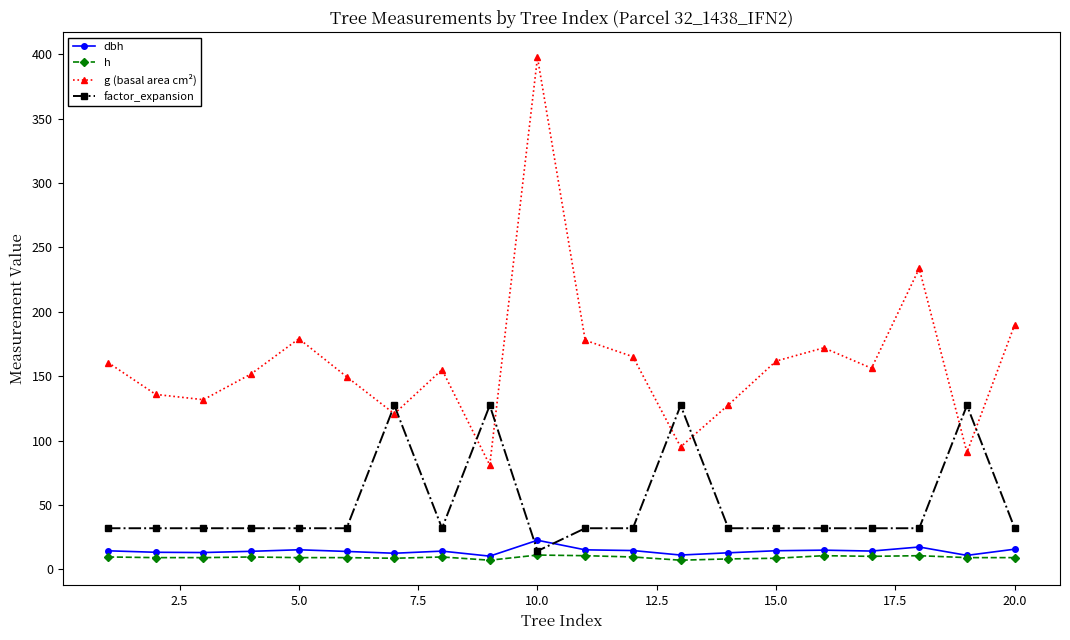

What is the value of the g (basal area cm²) point at the 19th from the left?

90.8